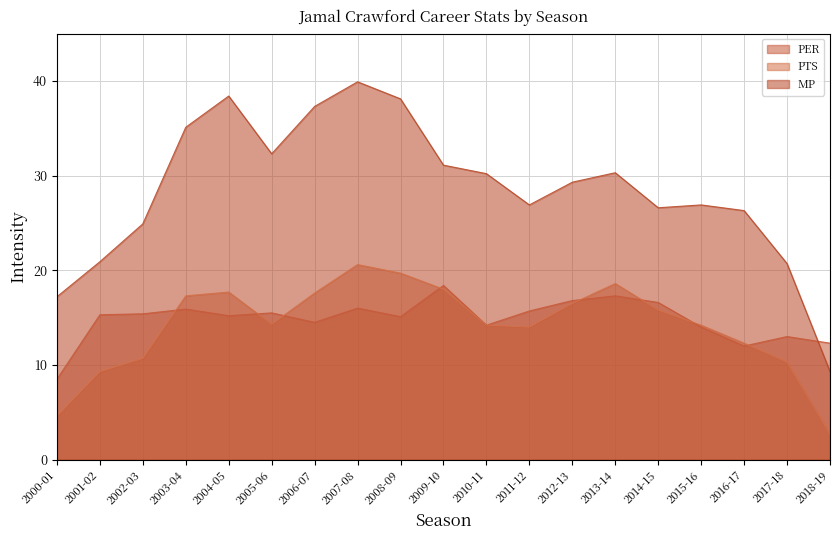

How many series are shown in this chart?

3